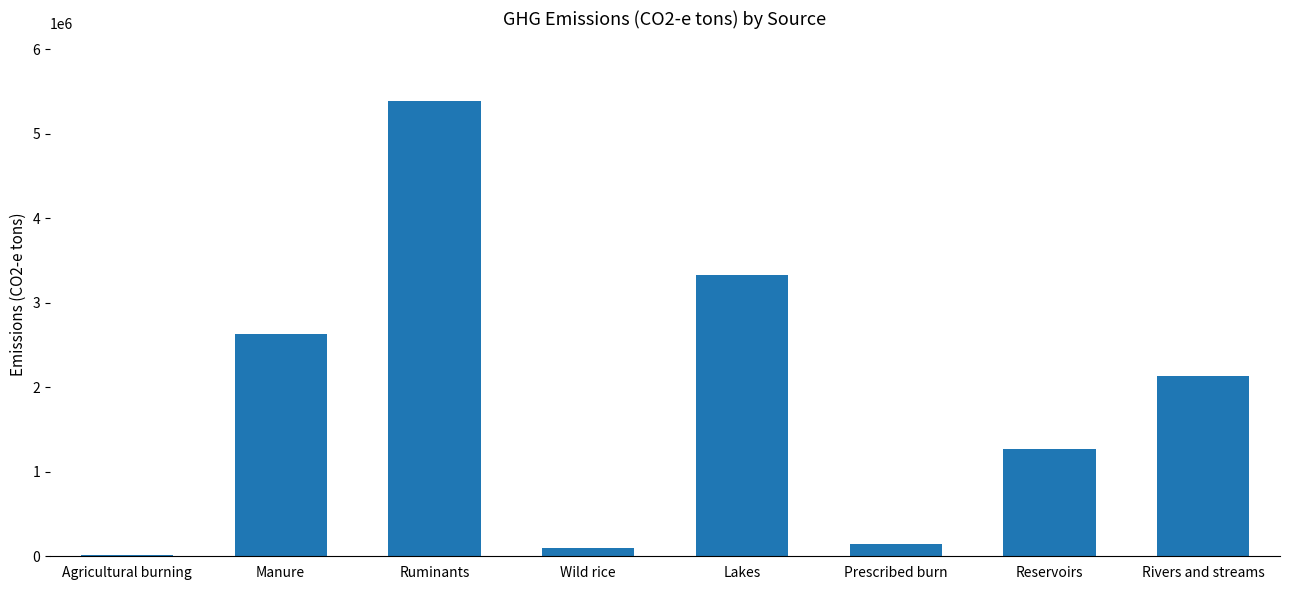

Reading right to left, transcribe all the data shown in this chart.

Rivers and streams=2132964.5	Reservoirs=1263846.6	Prescribed burn=146849.5	Lakes=3334317.6	Wild rice=103088.6	Ruminants=5384561.2	Manure=2629900.8	Agricultural burning=17421.2